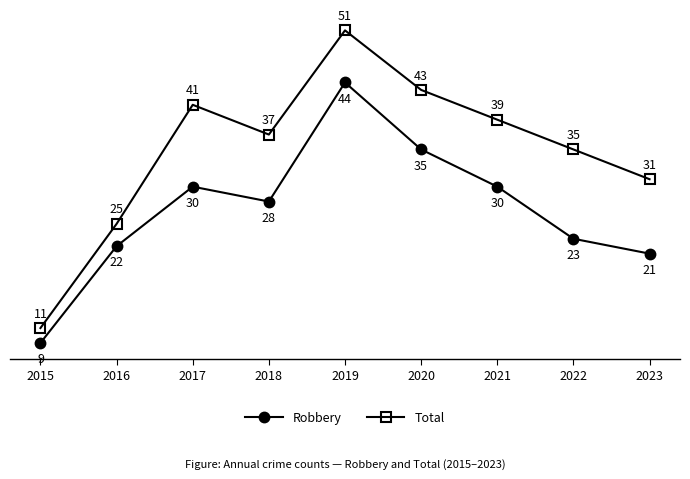

How many interior local peaks does the Total series have?

2